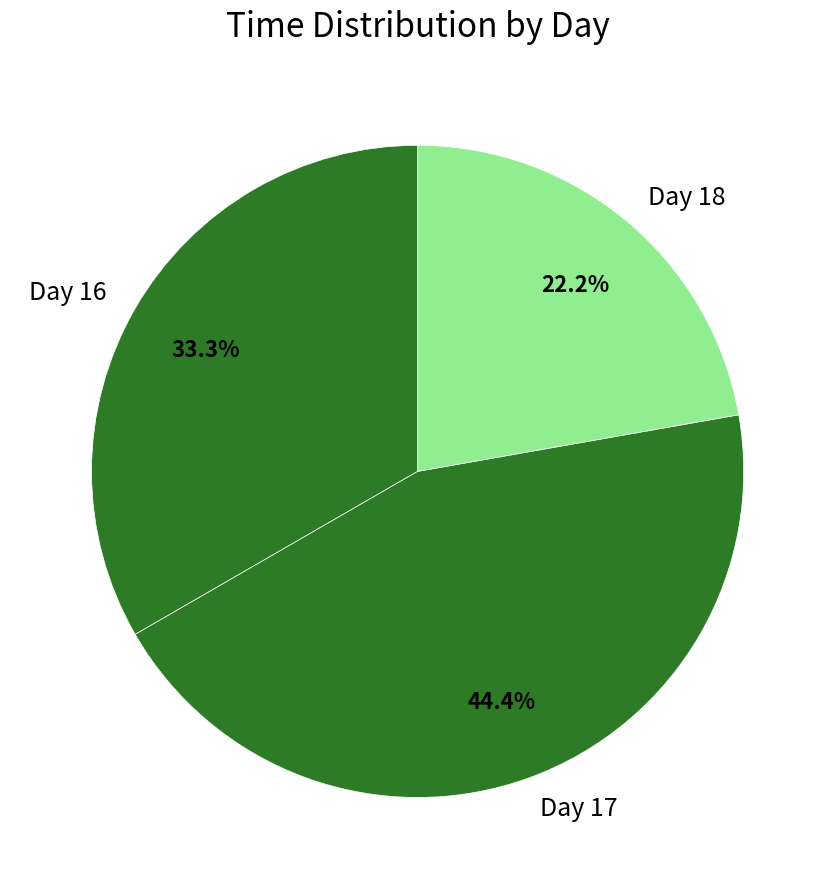

Does any single category account for the majority?

No